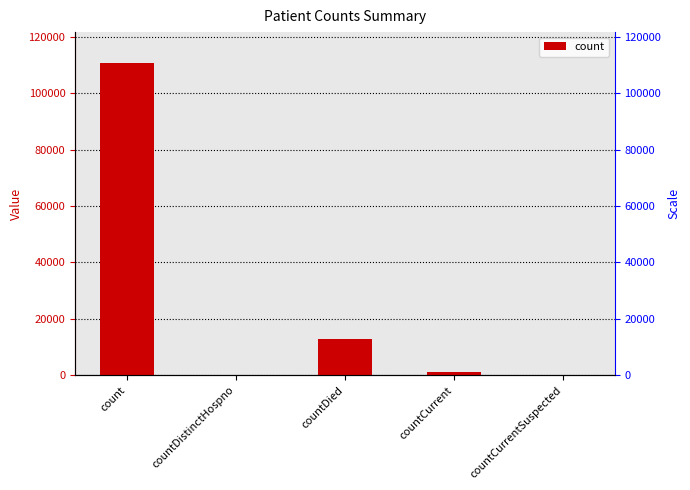

What is the label of the 5th bar from the left?

countCurrentSuspected